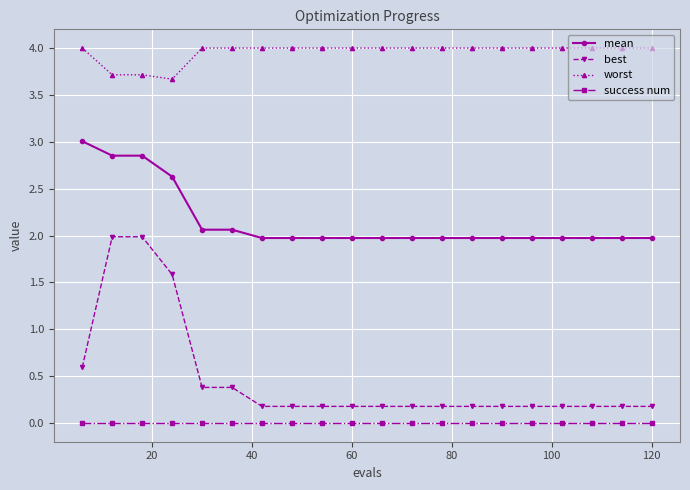

What is the value of the worst point at the 7th from the left?

4.0